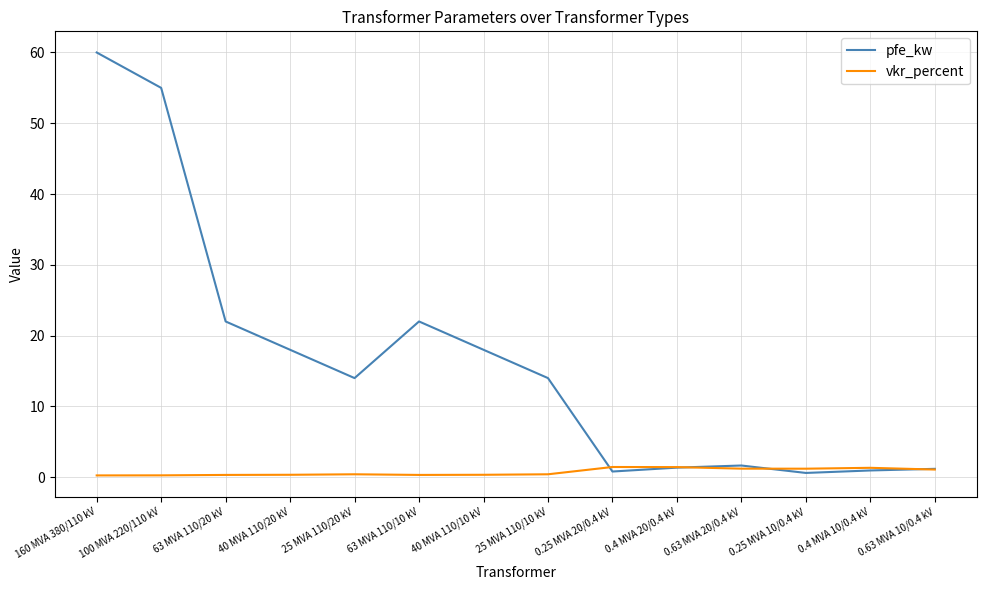

Which series changed the most between 40 MVA 110/10 kV and 0.4 MVA 10/0.4 kV?

pfe_kw